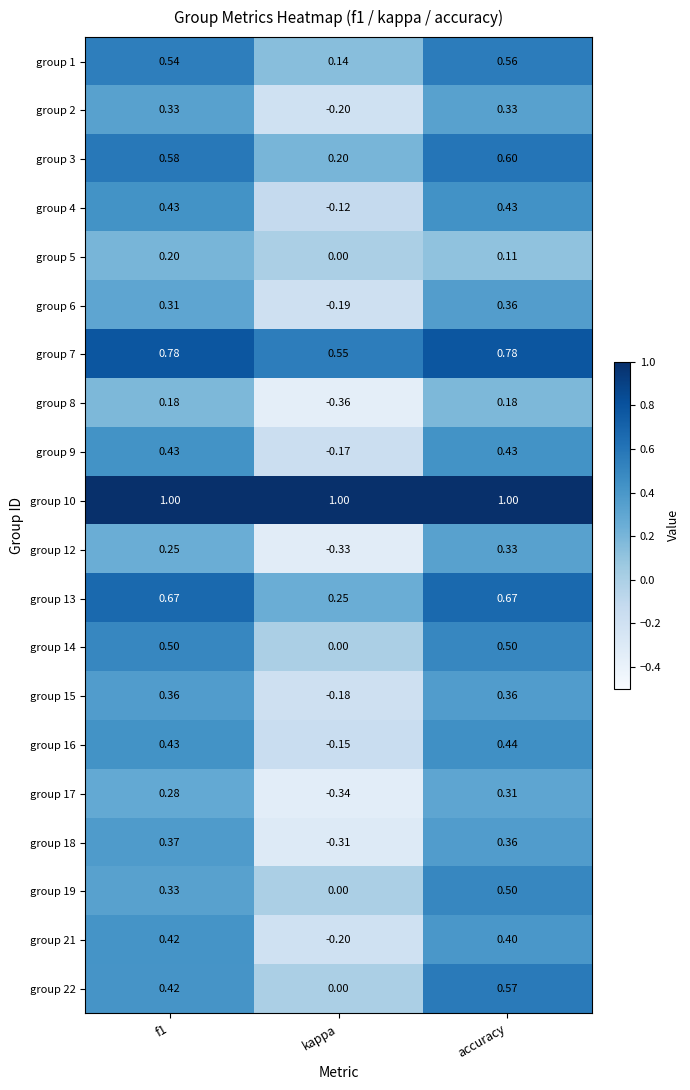

Which category has the lowest value across all series?

kappa